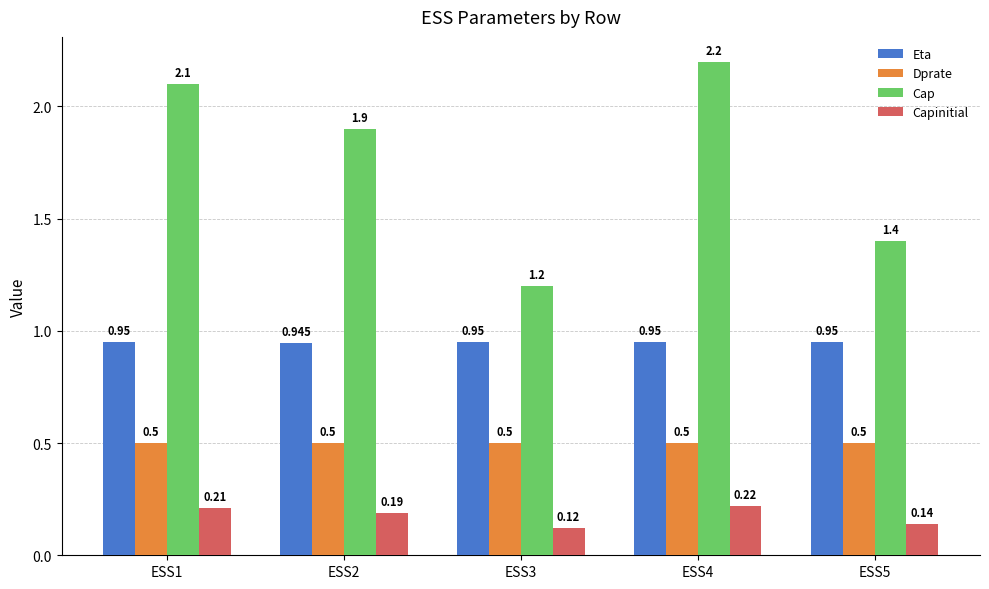

Where is Eta nearest to the value 0?

ESS2